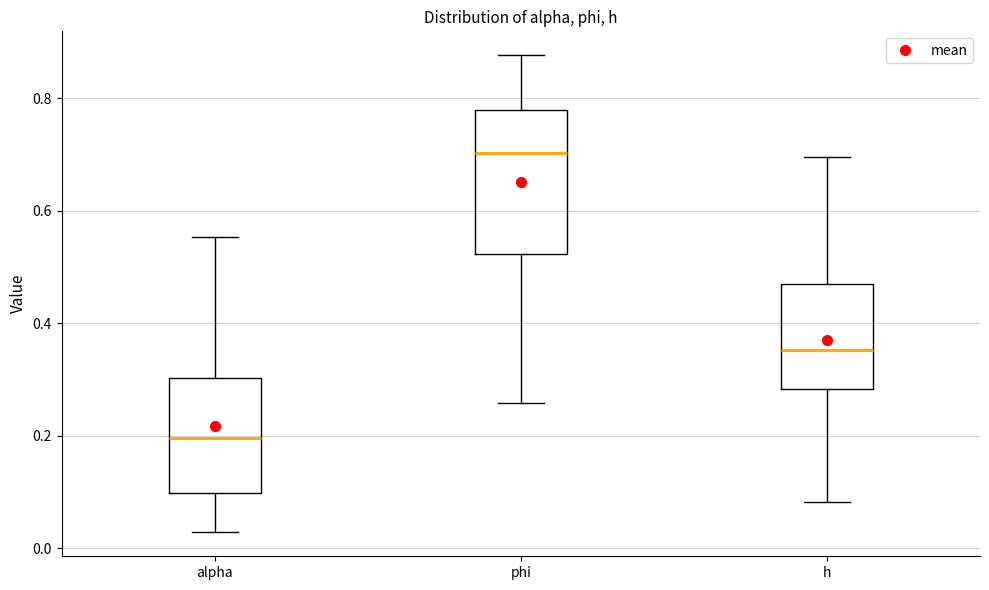

Comparing the boxes themselves (not the whiskers), which one is the tallest?

phi